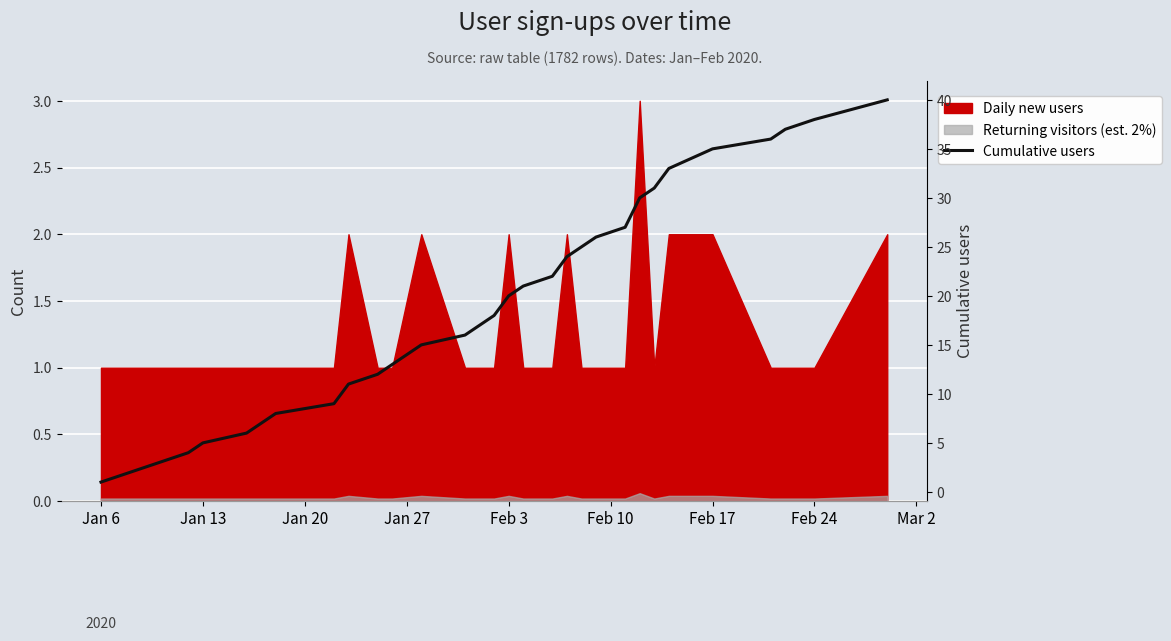

Which category has the lowest value across all series?

Jan 6